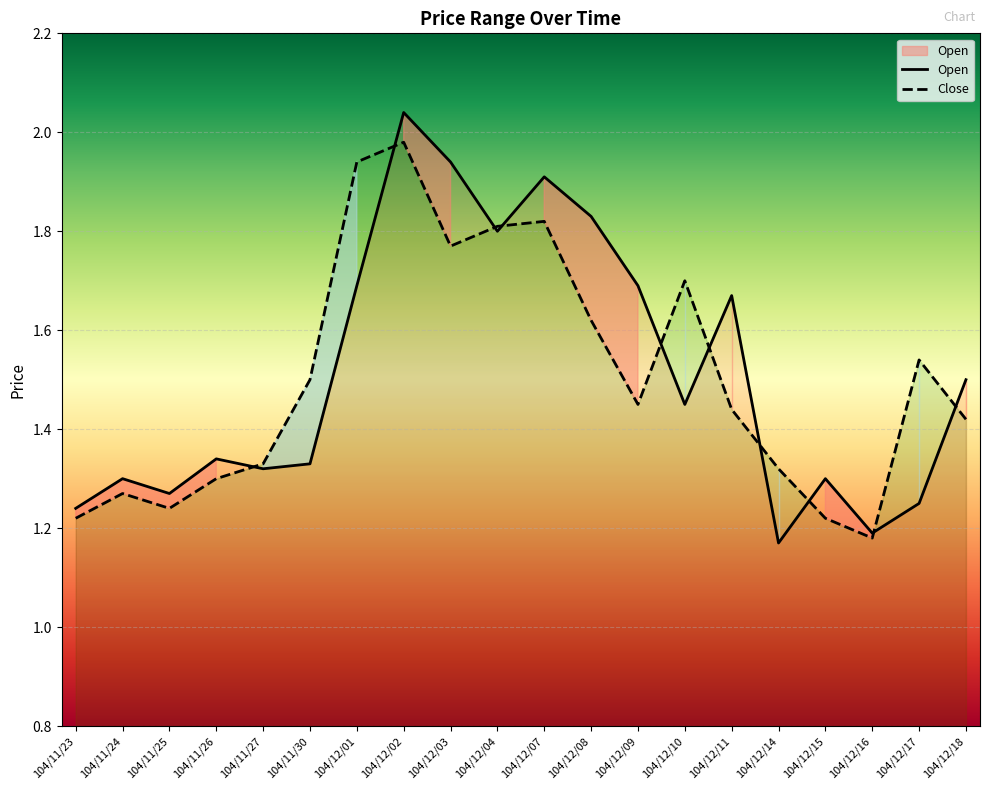

What is the maximum value for Close?

2.0